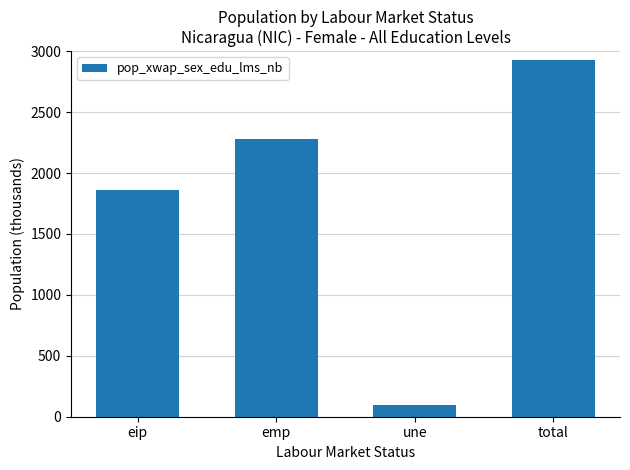

Between total and eip, which is larger?

total